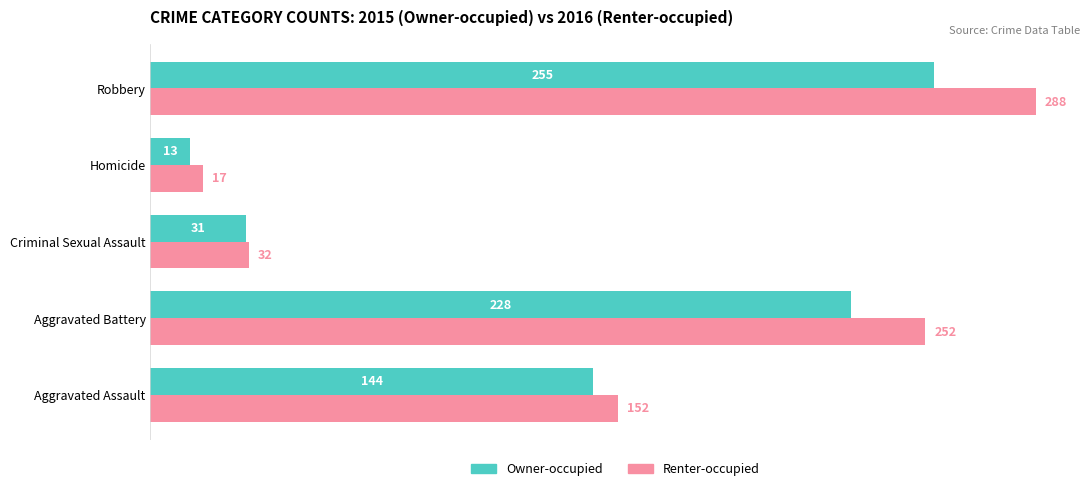

What is the maximum value shown in the chart?

288